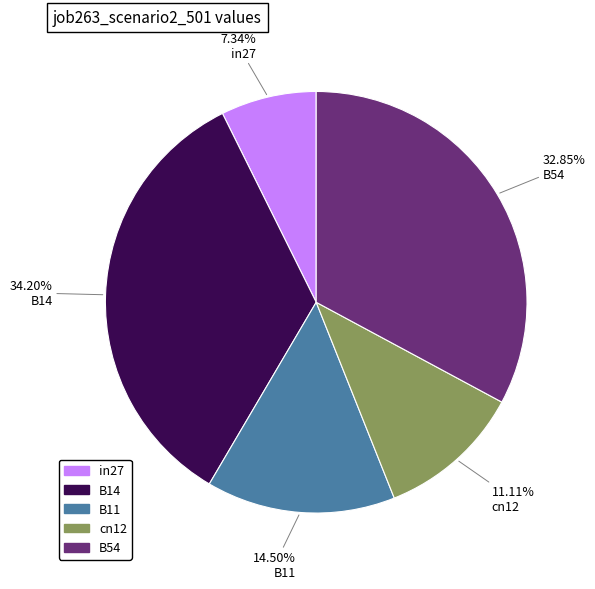

Rank the categories by value from highest to lowest.

B14, B54, B11, cn12, in27